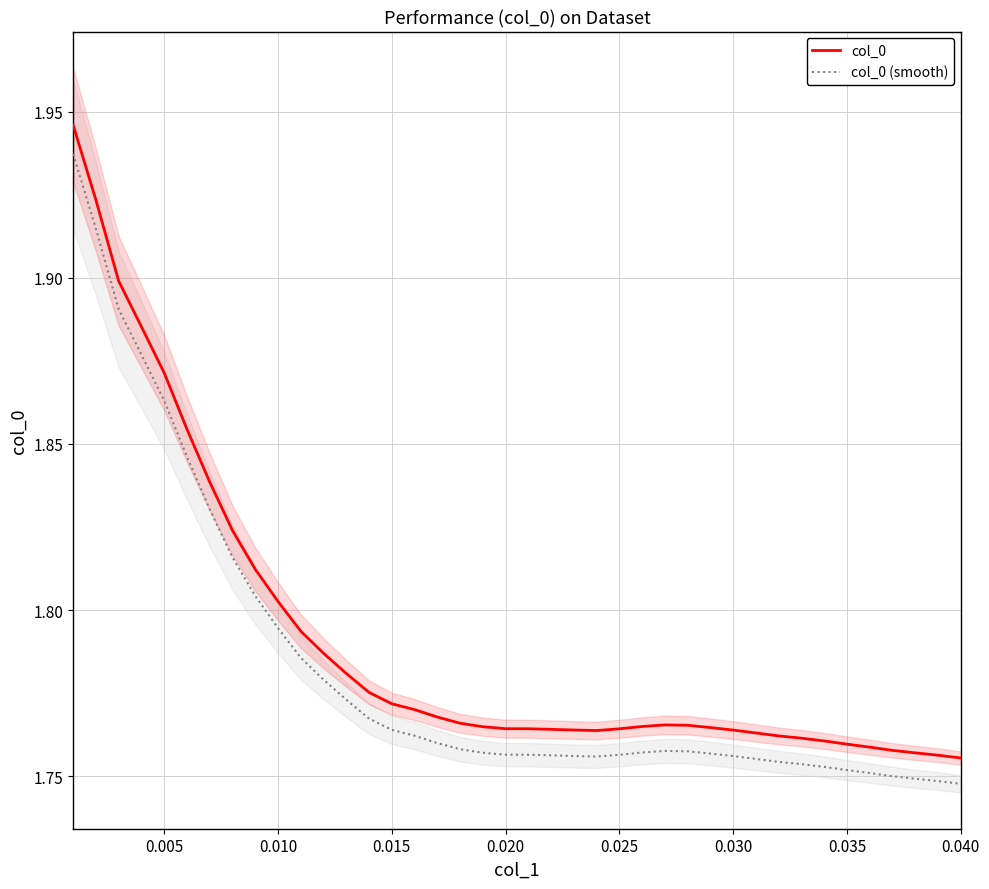

True or false: col_0 (smooth) and col_0 cross at least once.

False